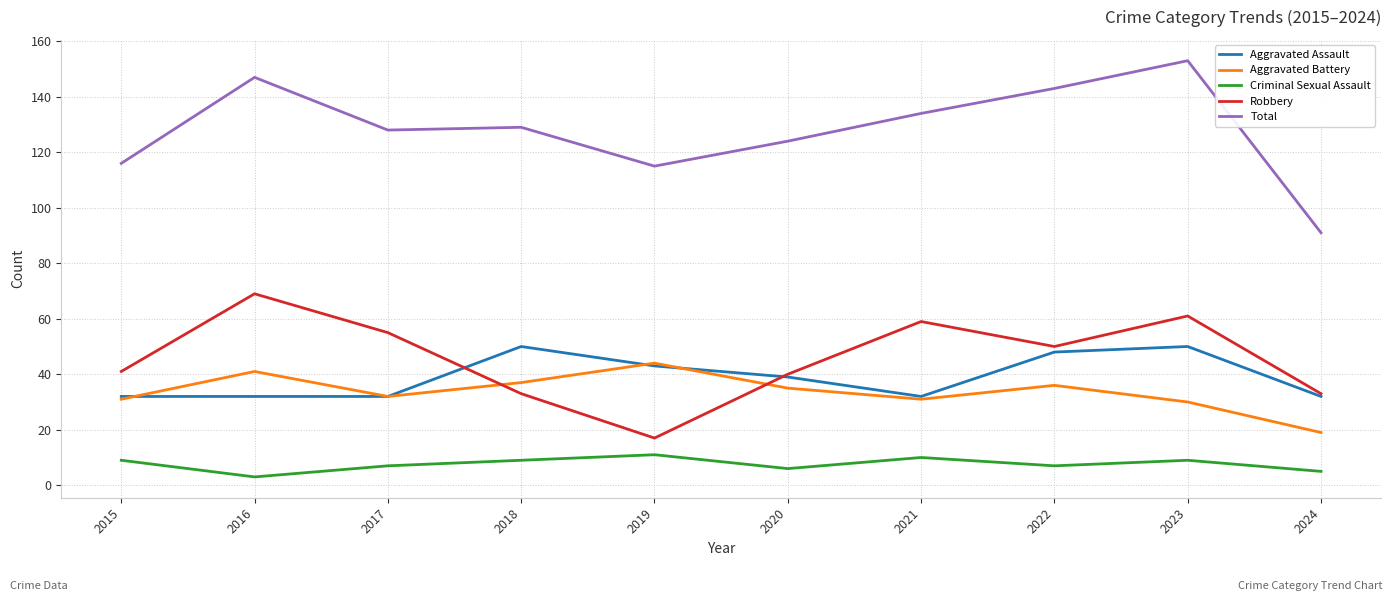

Which series changed the most between 2021 and 2024?

Total